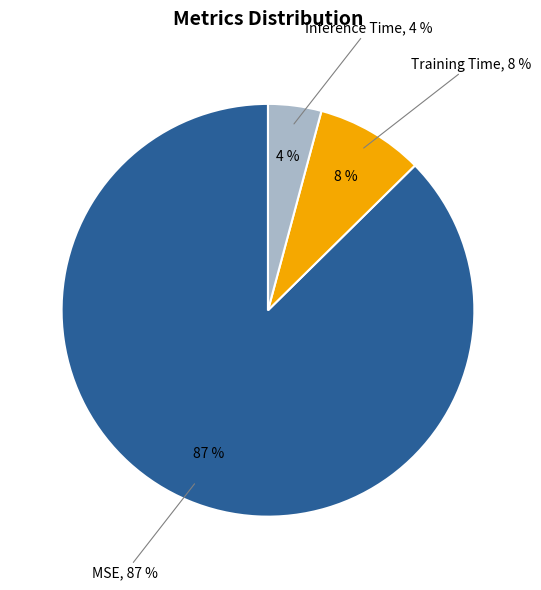

To the nearest percent, what is the average slice percentage?

33%